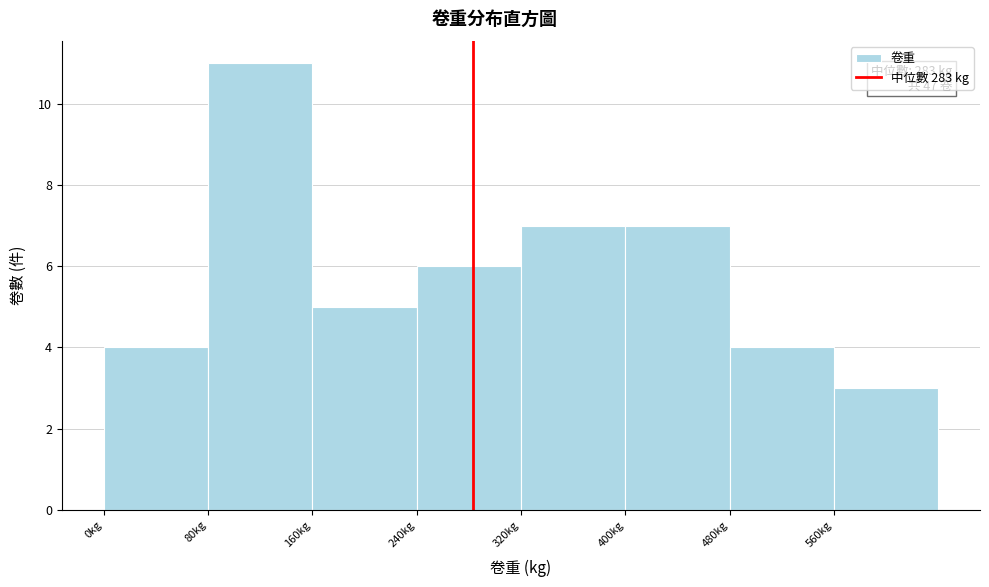

Which range on the x-axis has the tallest bar?

80 to 160